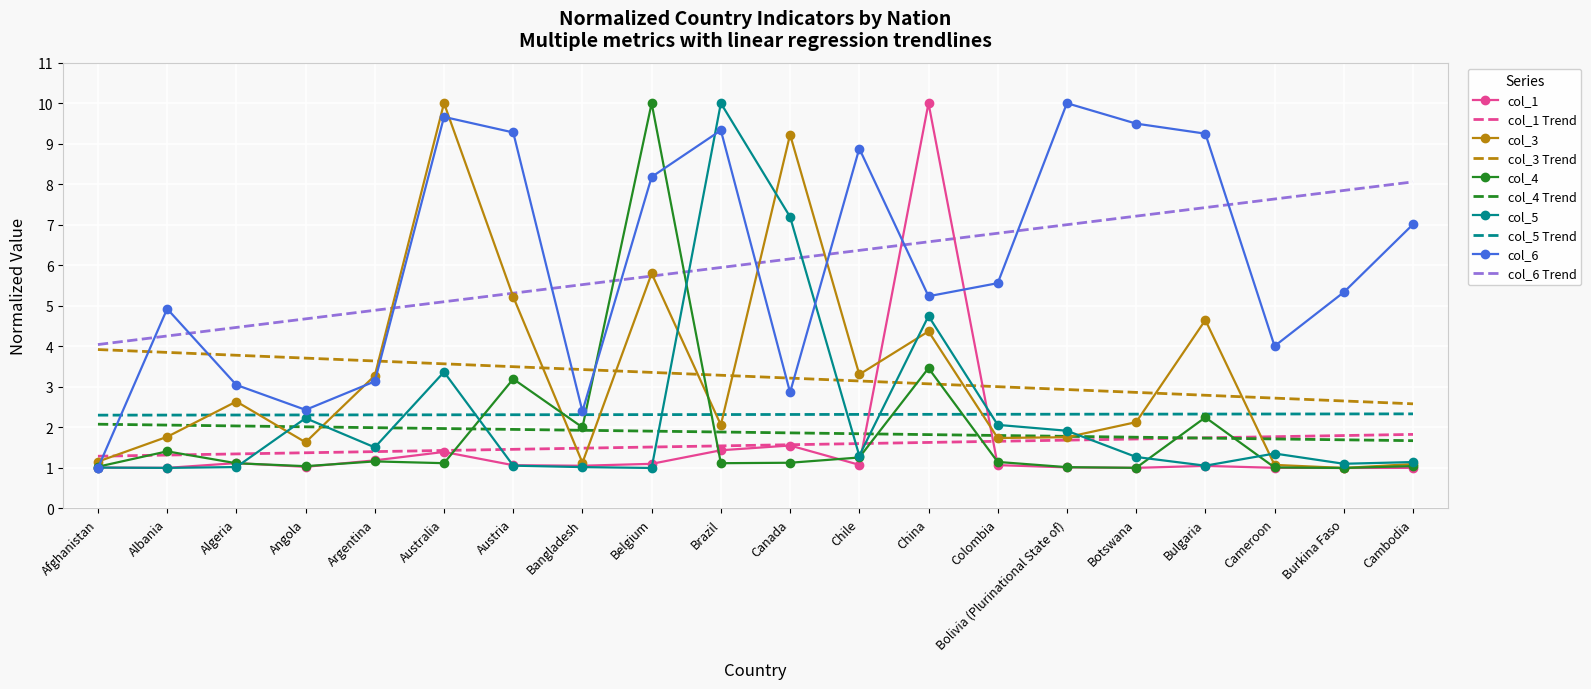

What is the difference between the col_3 values at Chile and Albania?

1.5